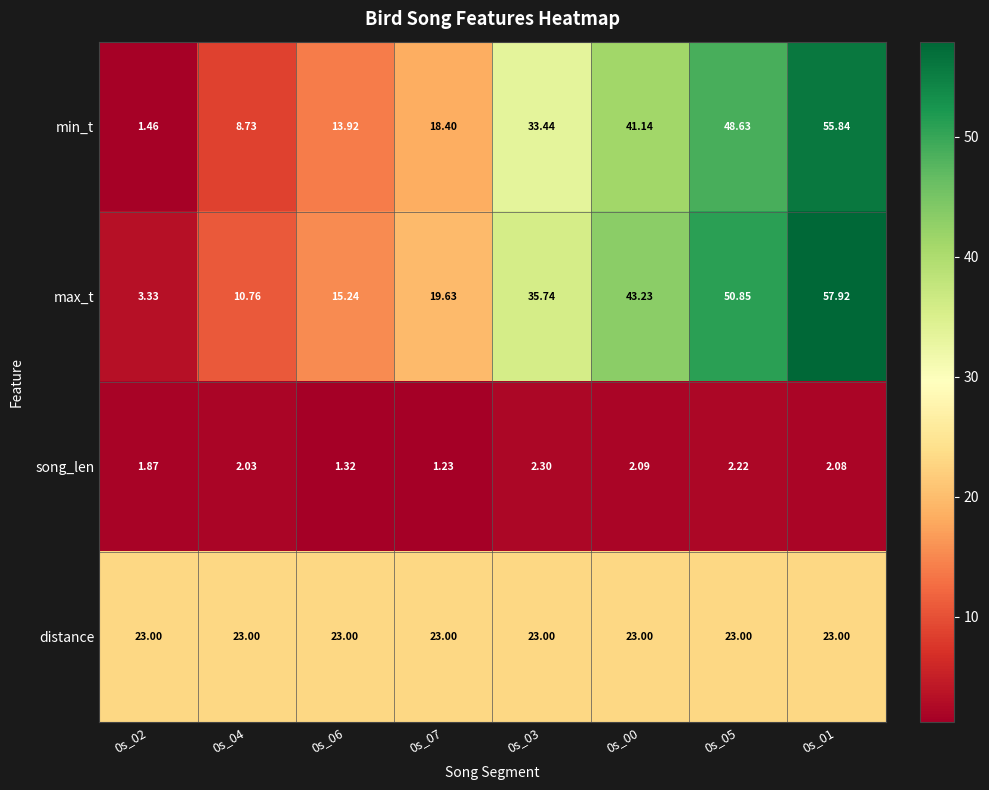

At 0s_07, list the series in order from largest to smallest.

distance, max_t, min_t, song_len